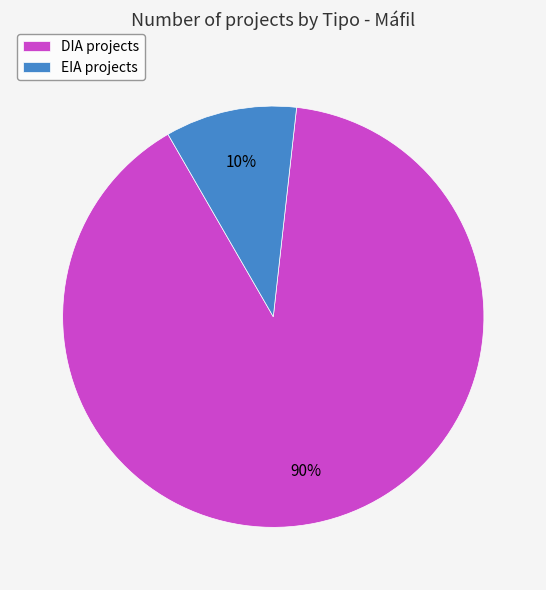

Which category has the smallest portion of the pie?

EIA